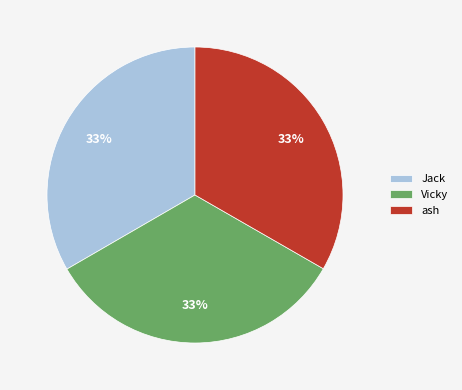

How many slices are in this pie chart?

3